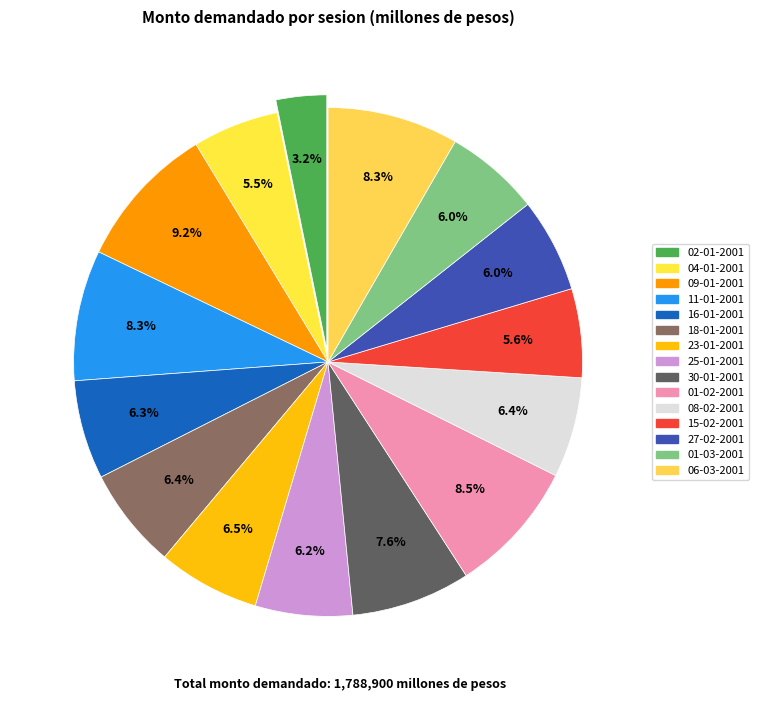

What is the change in value from 11-01-2001 to 18-01-2001?

-33500